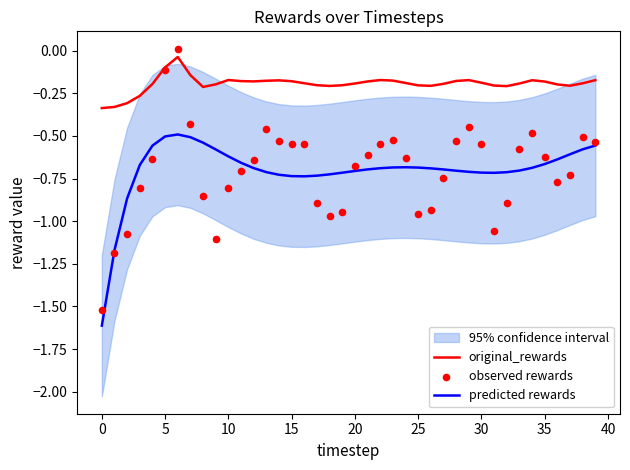

Which series reaches the maximum Y coordinate?

observed rewards